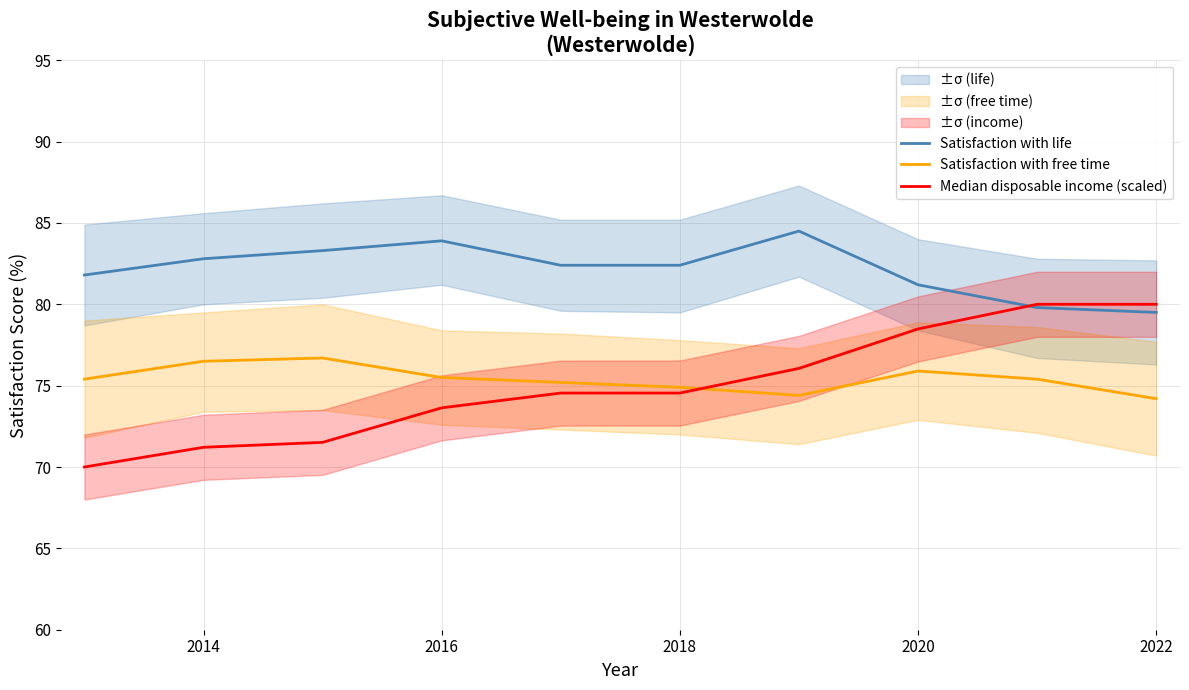

What is the maximum value for Satisfaction with free time?

76.7